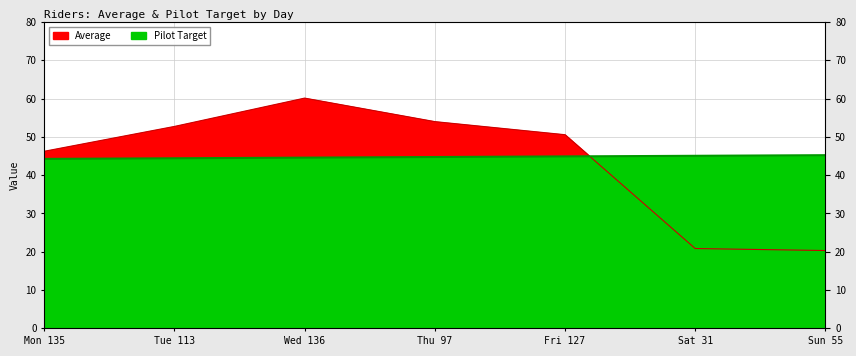

Between which two adjacent categories do Average and Pilot Target first intersect?

Fri 127 and Sat 31